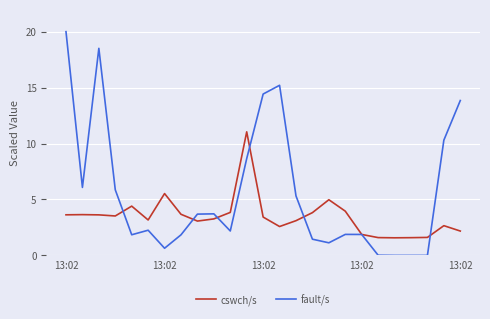

After their last crossing, which series has the higher values: cswch/s or fault/s?

fault/s